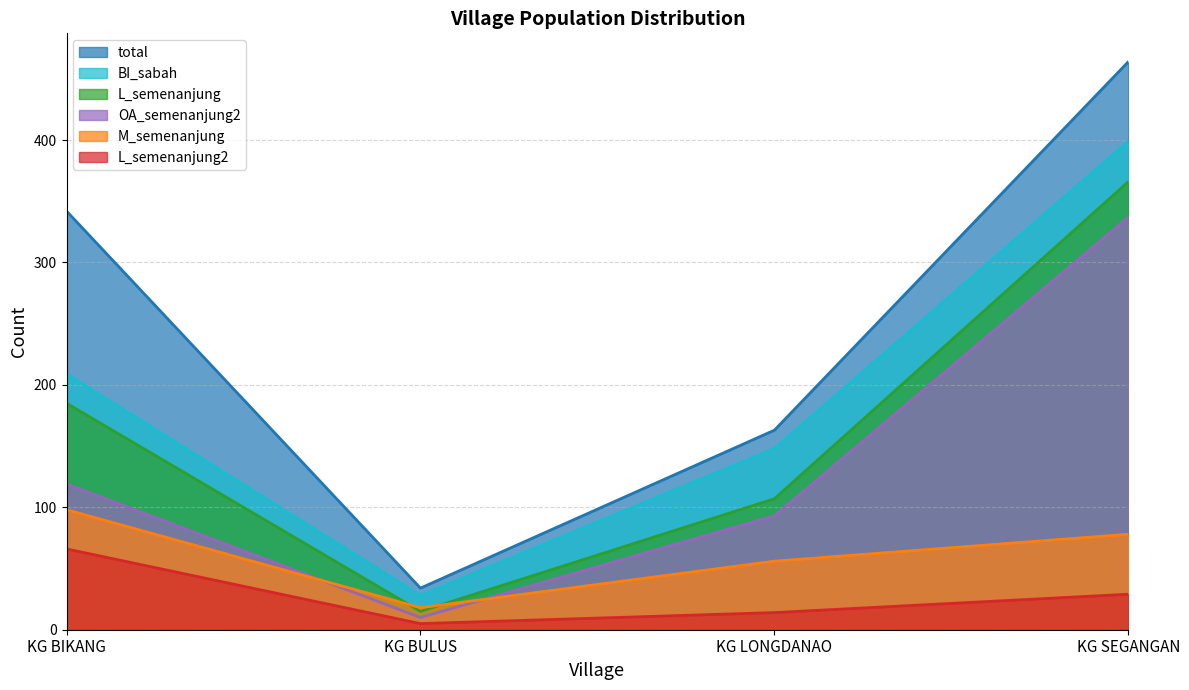

Reading left to right, extract all data points from this chart.

total: KG BIKANG=342	KG BULUS=34	KG LONGDANAO=163	KG SEGANGAN=464
M_semenanjung: KG BIKANG=98	KG BULUS=18	KG LONGDANAO=56	KG SEGANGAN=78
L_semenanjung: KG BIKANG=185	KG BULUS=15	KG LONGDANAO=107	KG SEGANGAN=366
OA_semenanjung2: KG BIKANG=119	KG BULUS=10	KG LONGDANAO=93	KG SEGANGAN=337
L_semenanjung2: KG BIKANG=66	KG BULUS=5	KG LONGDANAO=14	KG SEGANGAN=29
BI_sabah: KG BIKANG=209	KG BULUS=28	KG LONGDANAO=148	KG SEGANGAN=399